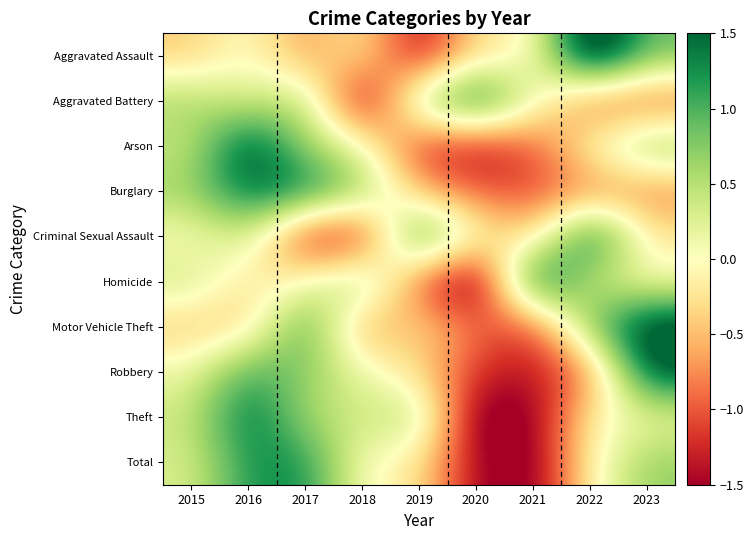

Reading left to right, what are all the values shown in this chart?

Aggravated Assault: 2015=-0.4	2016=0.1	2017=-0.7	2018=-0.1	2019=-1.5	2020=-0.2	2021=-0.1	2022=2.3	2023=0.9
Aggravated Battery: 2015=0.6	2016=0.3	2017=0.6	2018=-1.8	2019=0.6	2020=1.6	2021=0.1	2022=-1.0	2023=-1.0
Arson: 2015=0.4	2016=1.8	2017=0.6	2018=0.2	2019=-1.2	2020=-1.4	2021=-1.0	2022=-0.0	2023=0.8
Burglary: 2015=0.6	2016=1.5	2017=1.4	2018=0.7	2019=-0.5	2020=-1.0	2021=-1.1	2022=-0.8	2023=-0.8
Criminal Sexual Assault: 2015=0.0	2016=0.4	2017=-1.4	2018=-1.4	2019=1.4	2020=0.0	2021=-0.4	2022=1.6	2023=-0.2
Homicide: 2015=0.4	2016=-0.3	2017=0.0	2018=0.7	2019=-1.0	2020=-2.0	2021=1.7	2022=0.4	2023=0.0
Motor Vehicle Theft: 2015=-0.4	2016=-0.4	2017=1.2	2018=-0.8	2019=-0.3	2020=-0.9	2021=-1.2	2022=0.8	2023=1.9
Robbery: 2015=0.1	2016=1.1	2017=0.7	2018=0.2	2019=-0.3	2020=-1.2	2021=-1.4	2022=-0.9	2023=1.7
Theft: 2015=0.4	2016=1.5	2017=0.6	2018=0.3	2019=0.6	2020=-1.8	2021=-1.6	2022=-0.1	2023=0.1
Total: 2015=0.3	2016=1.2	2017=1.3	2018=-0.0	2019=-0.2	2020=-1.5	2021=-1.7	2022=-0.1	2023=0.7